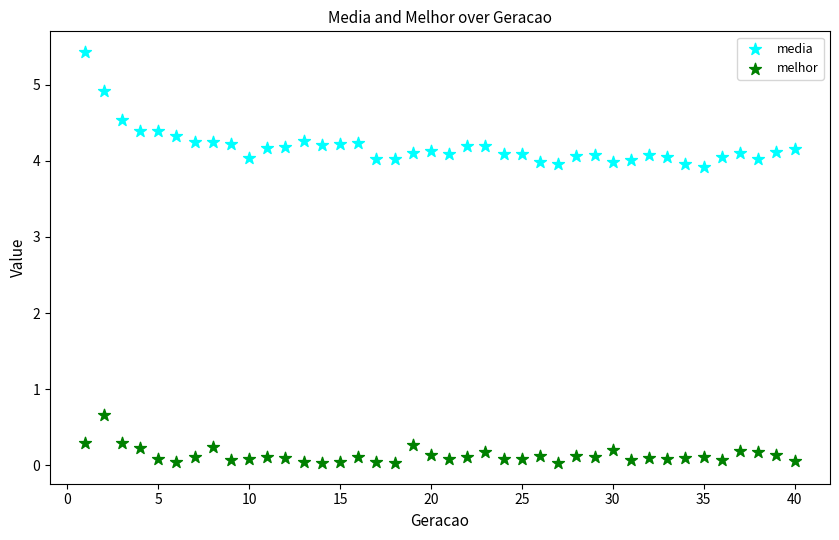

Across all data points, what is the range of Y values (max minus min)?

5.4